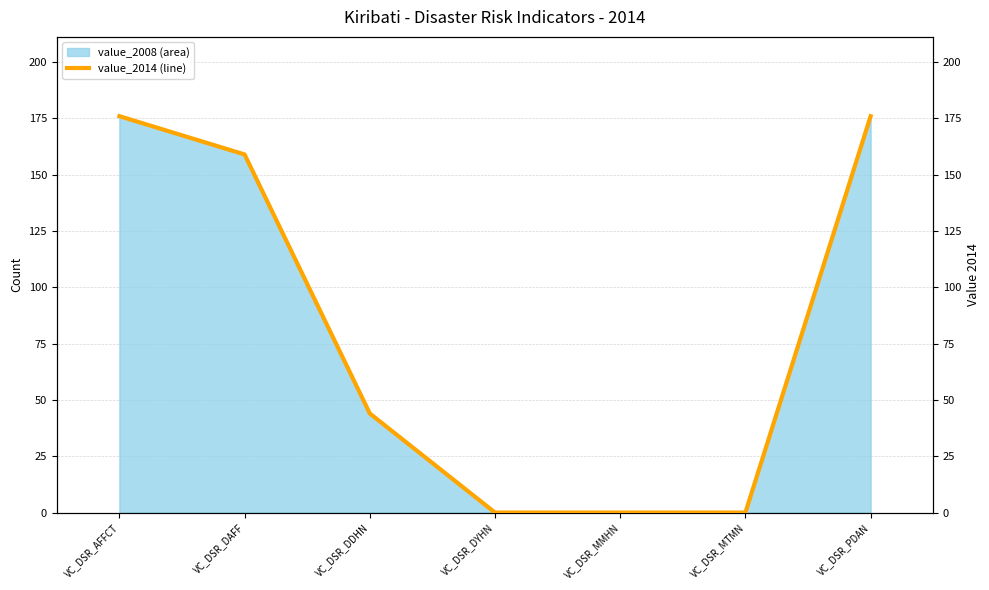

The value at VC_DSR_DDHN is 44. True or false?

True